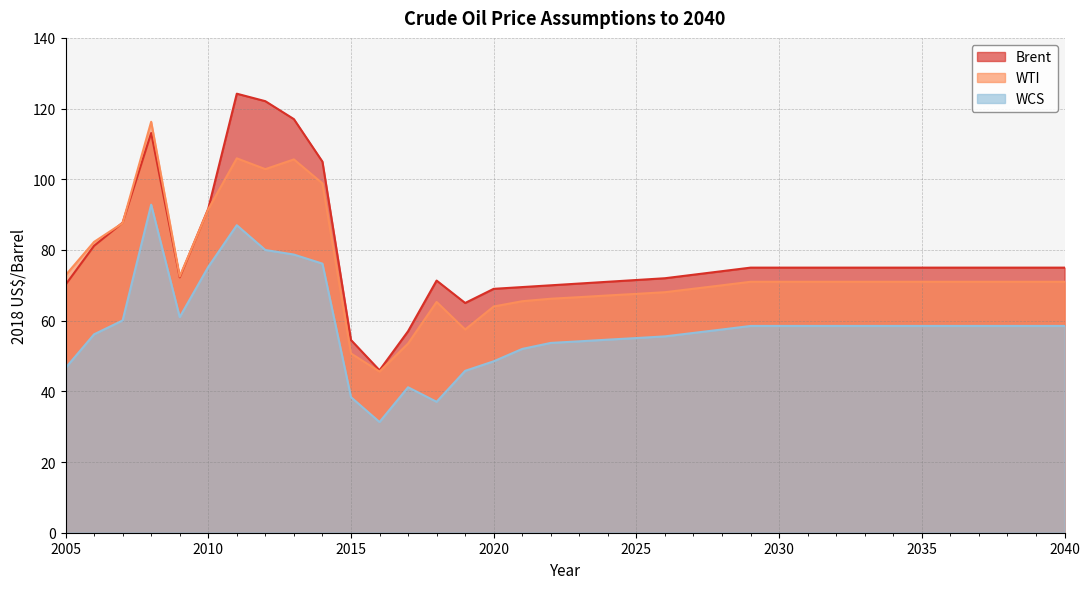

The Brent series shows 166.0 at 2011. True or false?

False